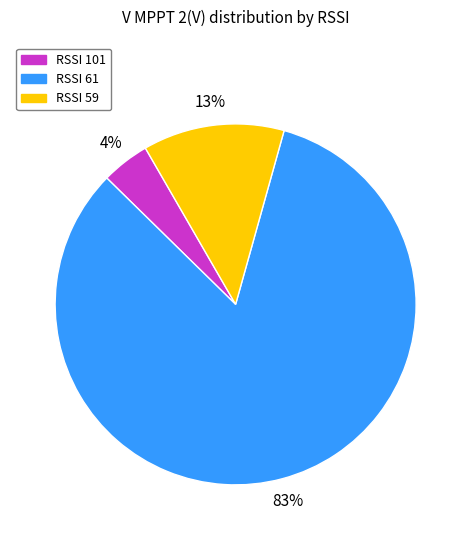

Does any single category account for the majority?

Yes